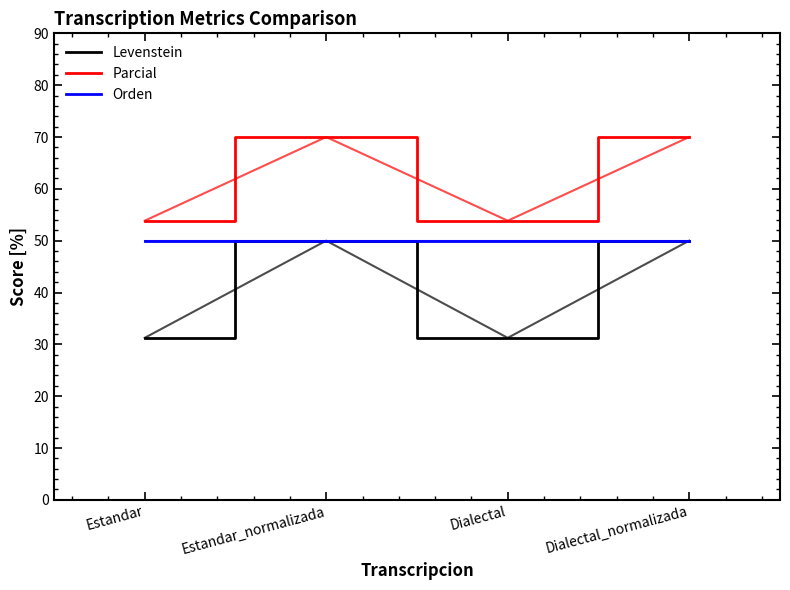

What is the minimum value for Orden?

50.0